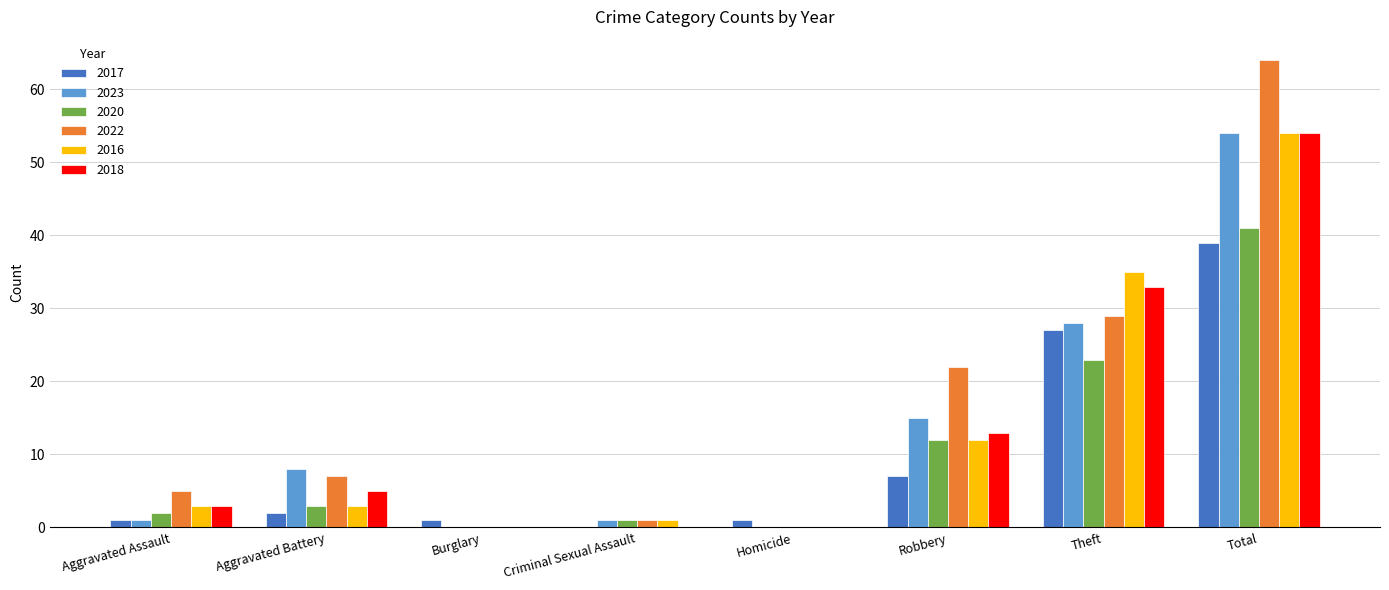

How many series are shown in this chart?

6